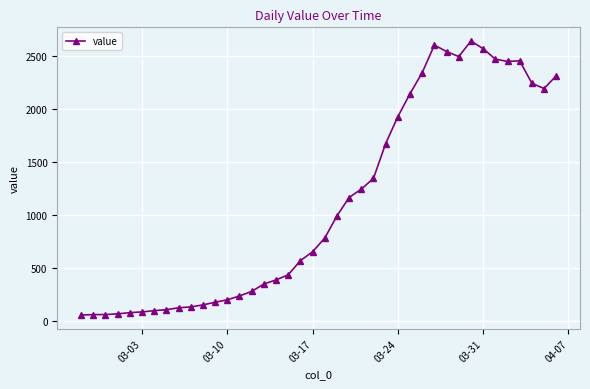

What is the difference between the maximum and minimum values?

2577